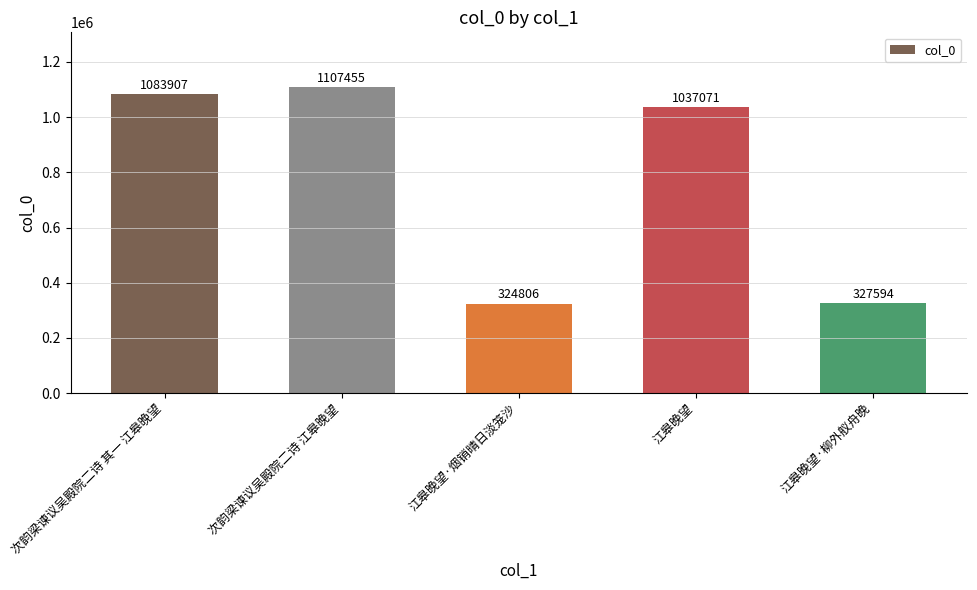

Where is the data nearest to the value 716130?

江皋晚望